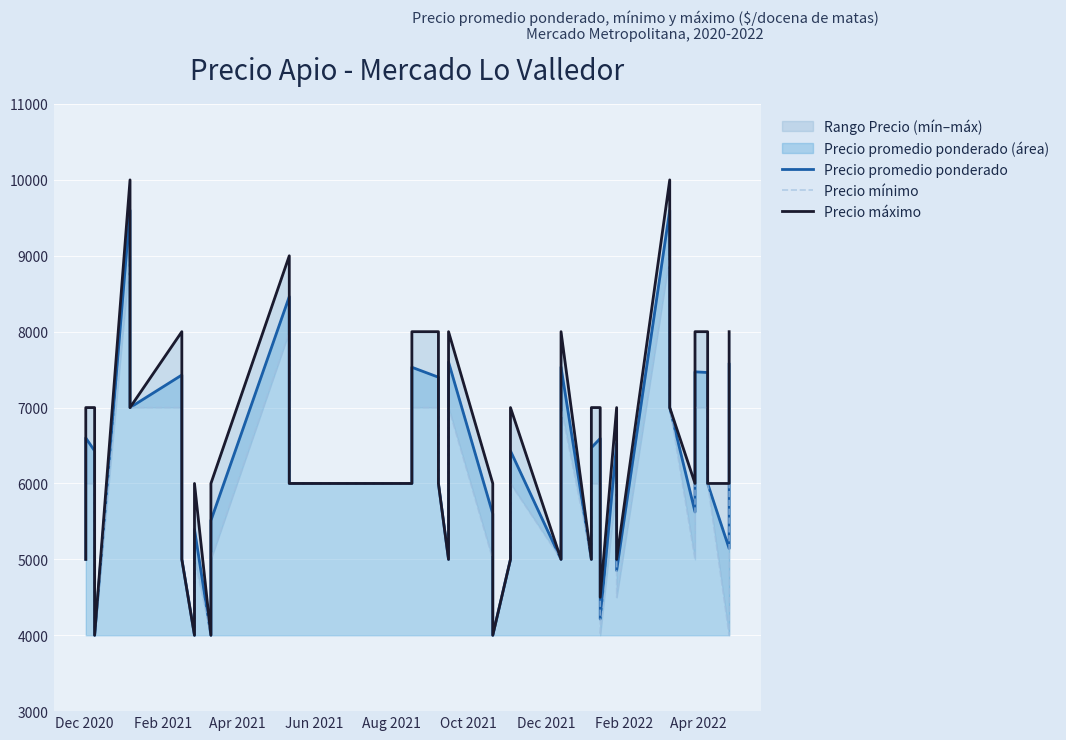

At which label does Precio máximo first exceed 6000?

Feb 2021